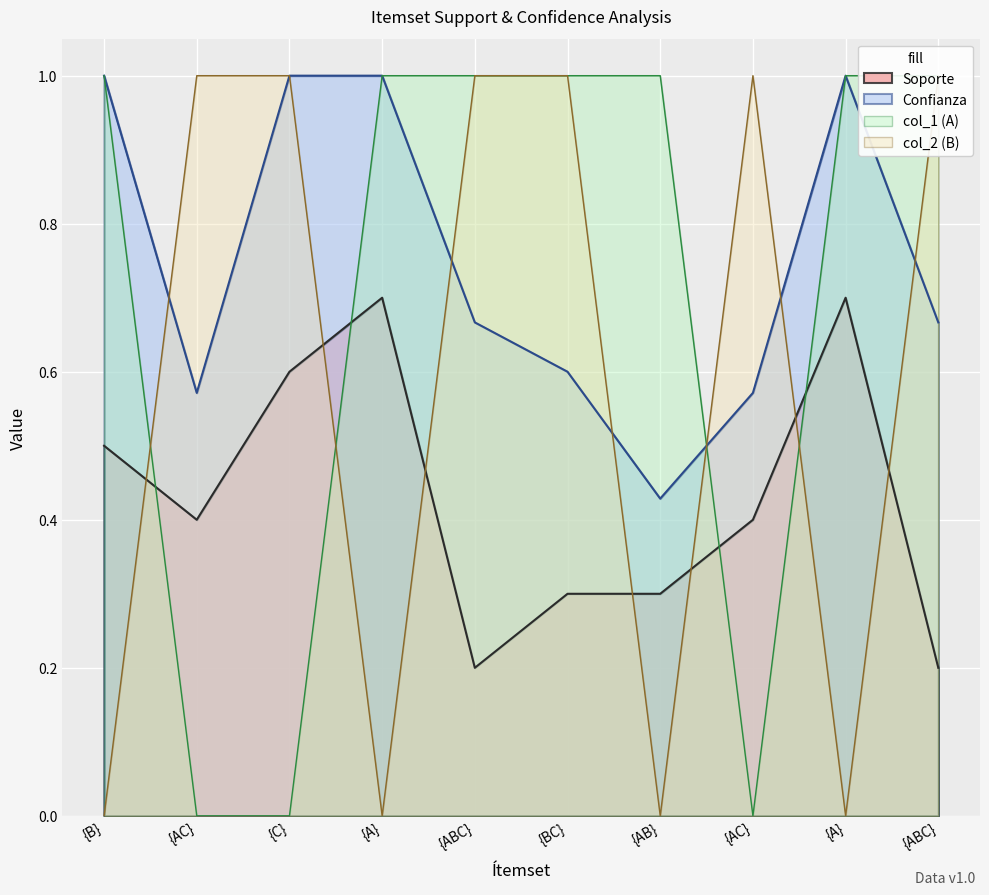

At how many categories does at least one series exceed 0?

10